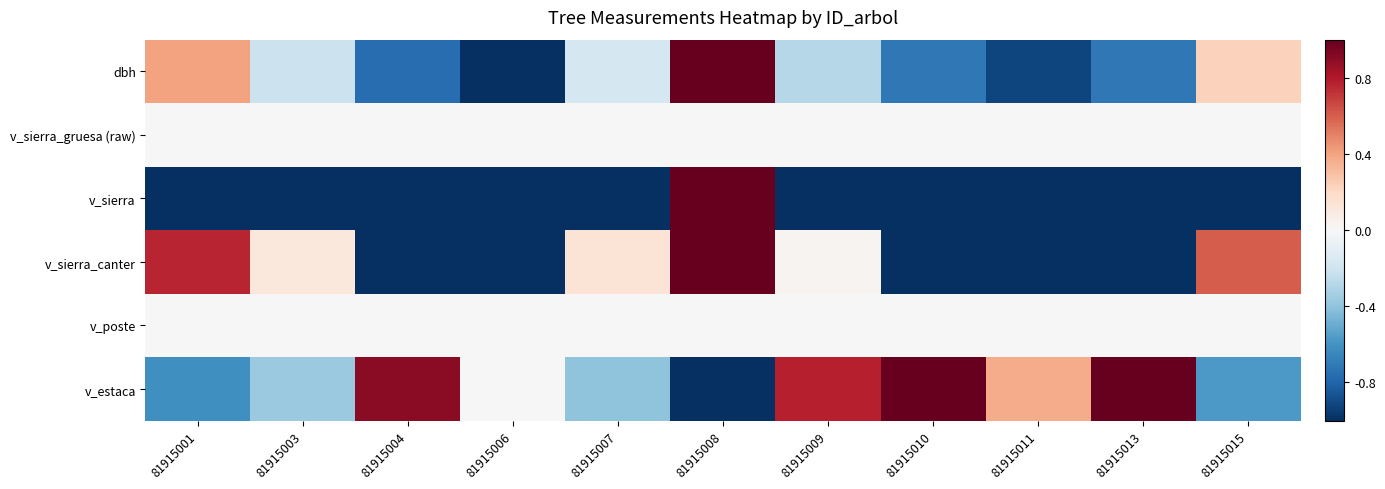

Count the number of data series in this chart.

6